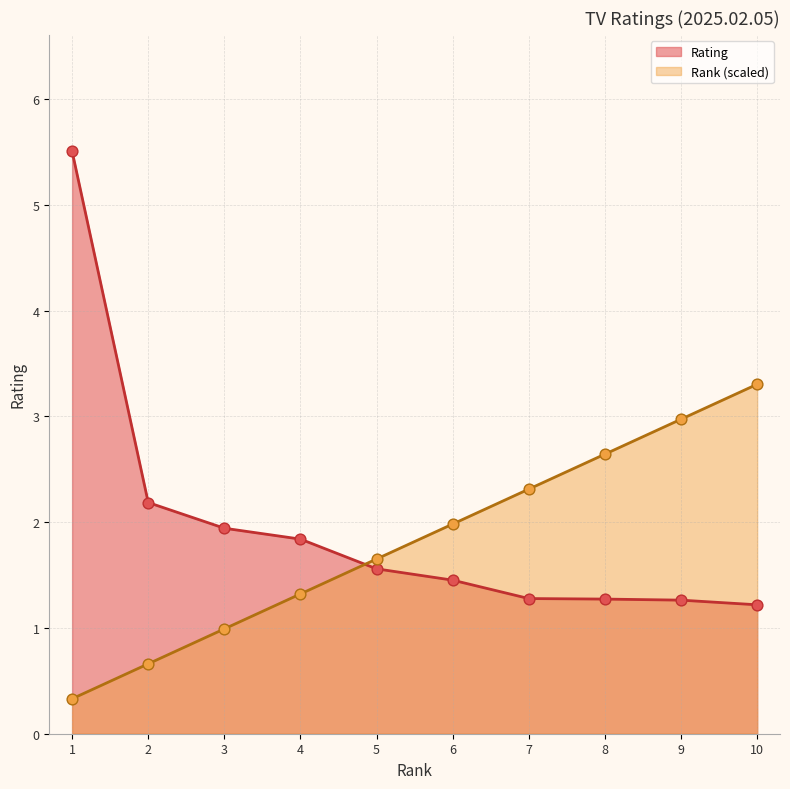

At which category is the sum across all series the highest?

1